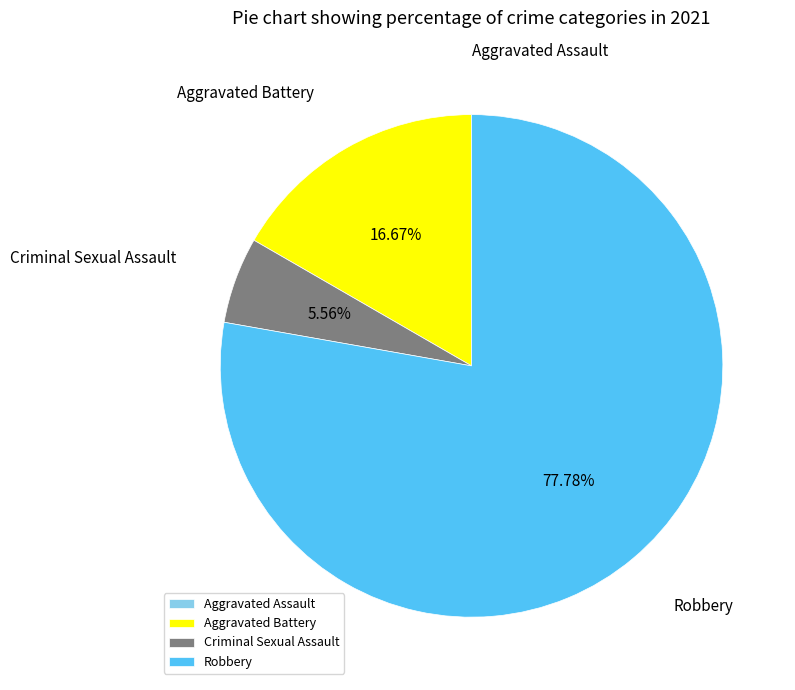

Is Aggravated Battery the majority of the pie?

No